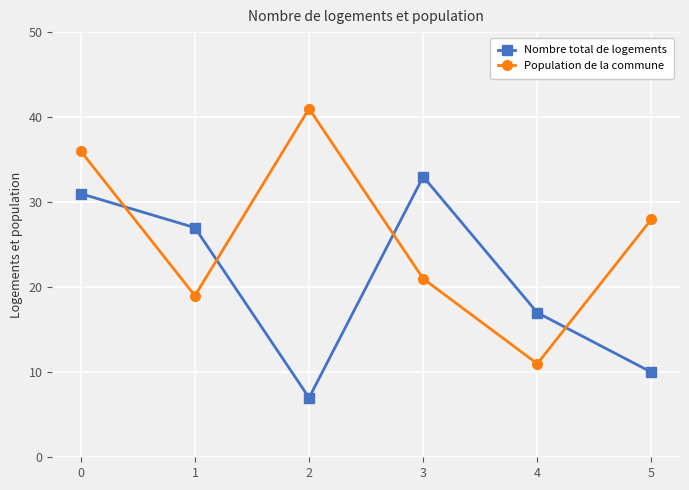

Which series ends up on top after the final intersection of Nombre total de logements and Population de la commune?

Population de la commune